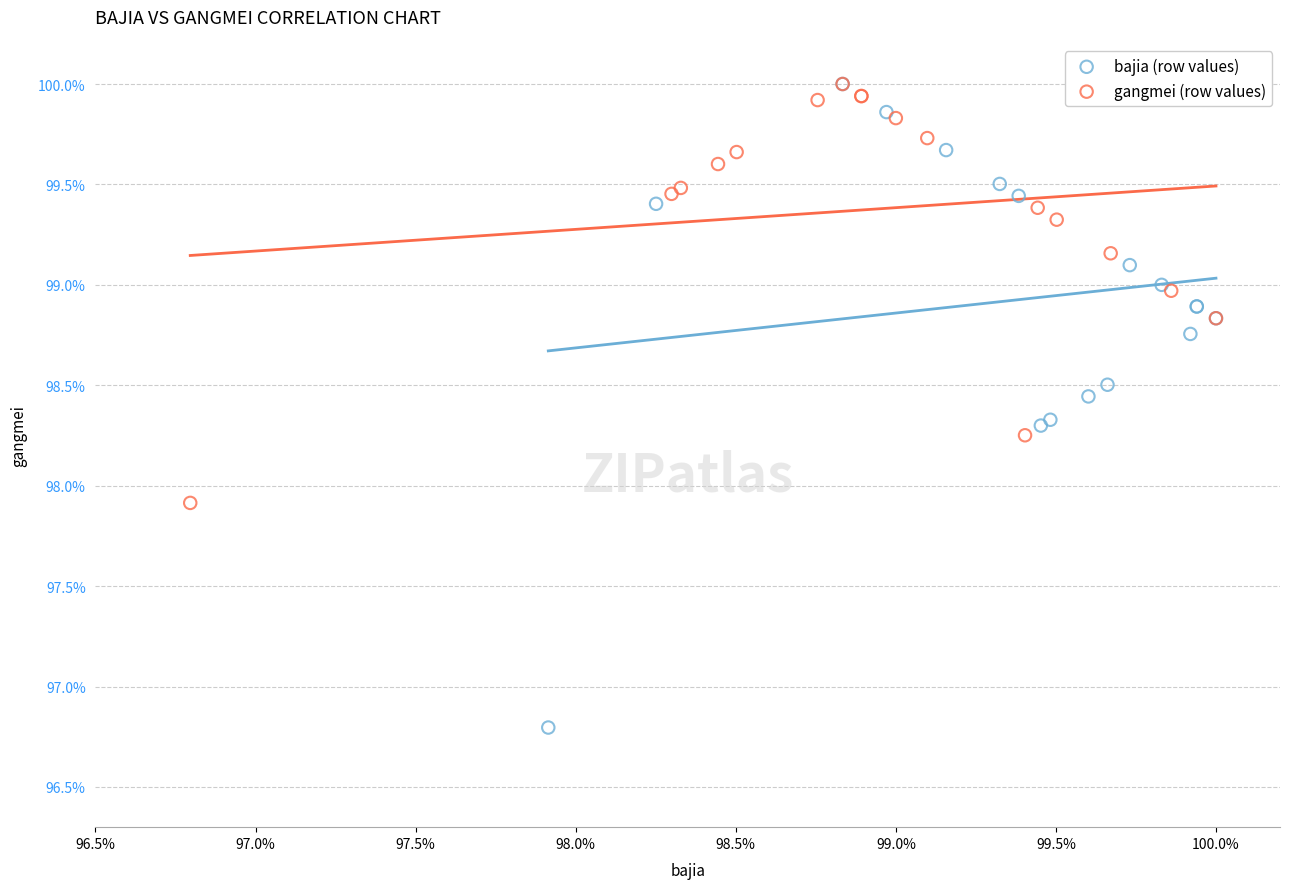

What are all the series names shown in the legend?

bajia (row values), gangmei (row values)